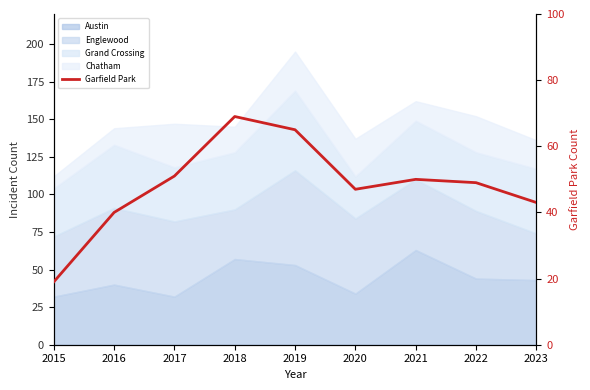

List the labels in order of value, largest first.

2018, 2019, 2017, 2021, 2022, 2020, 2023, 2016, 2015